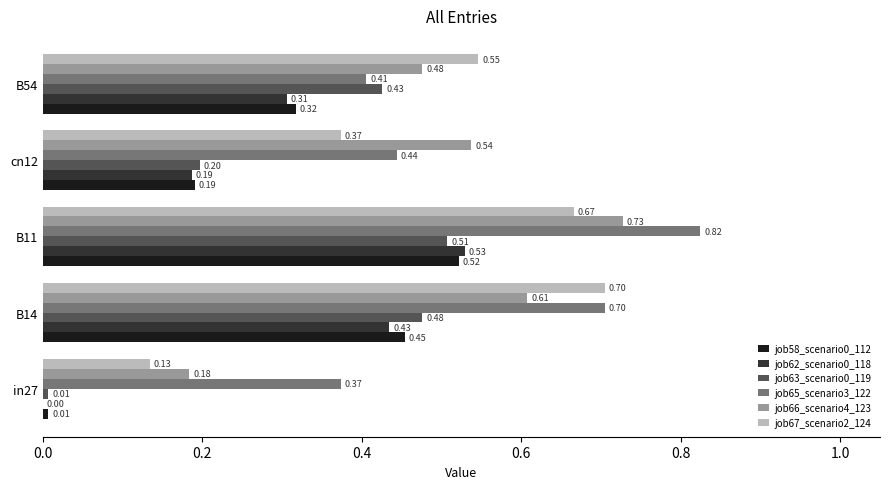

Between B14 and B54, which series saw the biggest shift?

job65_scenario3_122